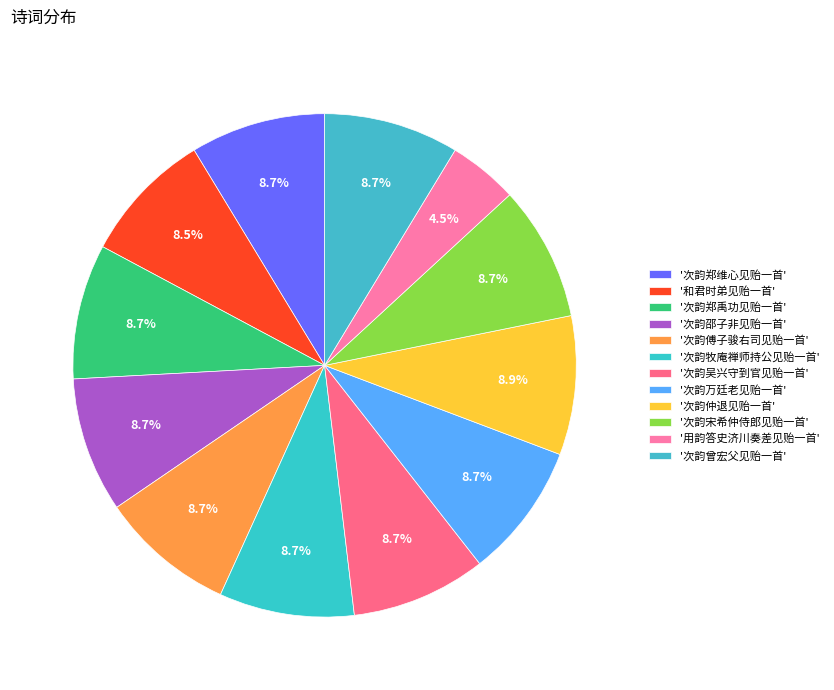

How many slices are in this pie chart?

12